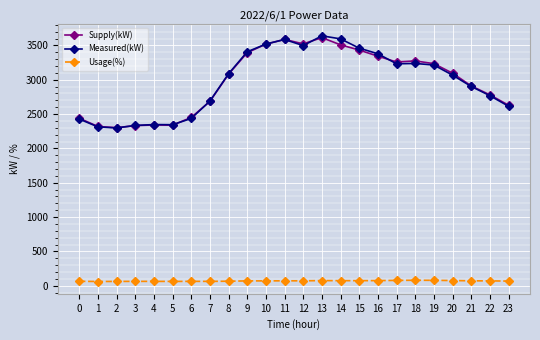

The value of Supply(kW) at 21 is 2910. True or false?

True